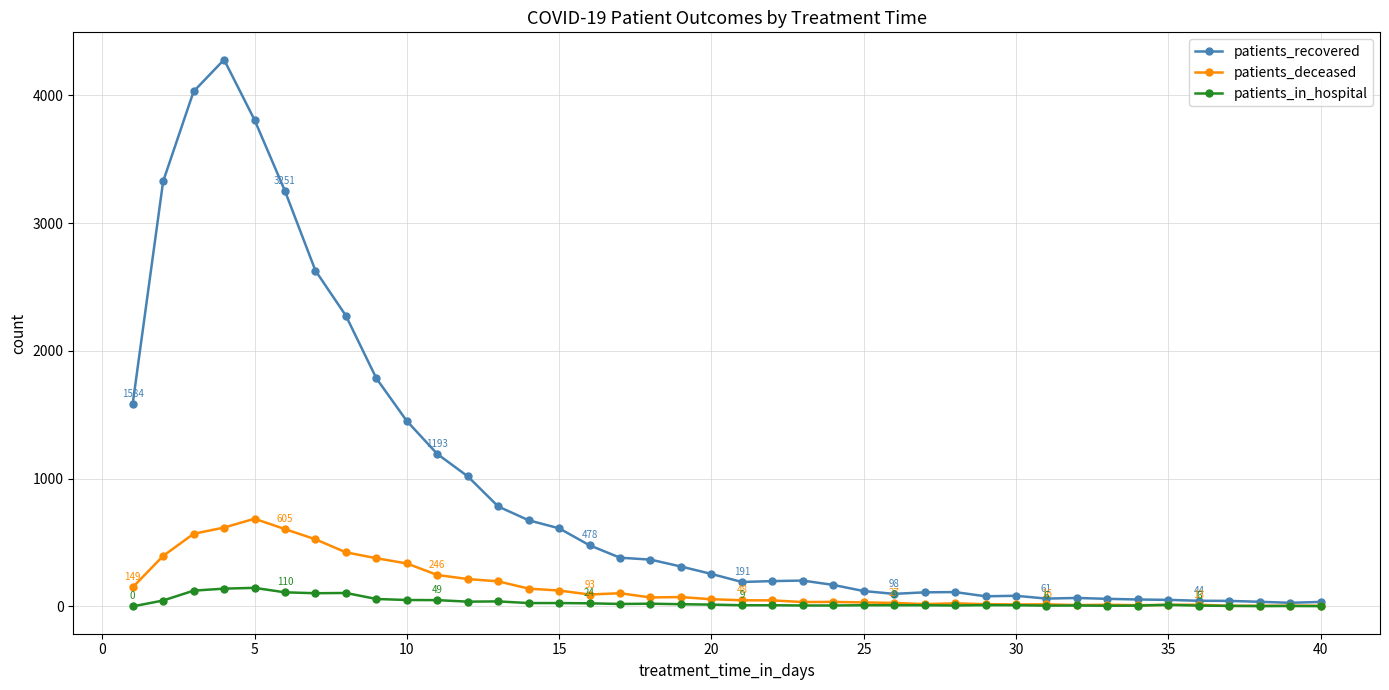

List the series in order of their peak value, lowest first.

patients_in_hospital, patients_deceased, patients_recovered